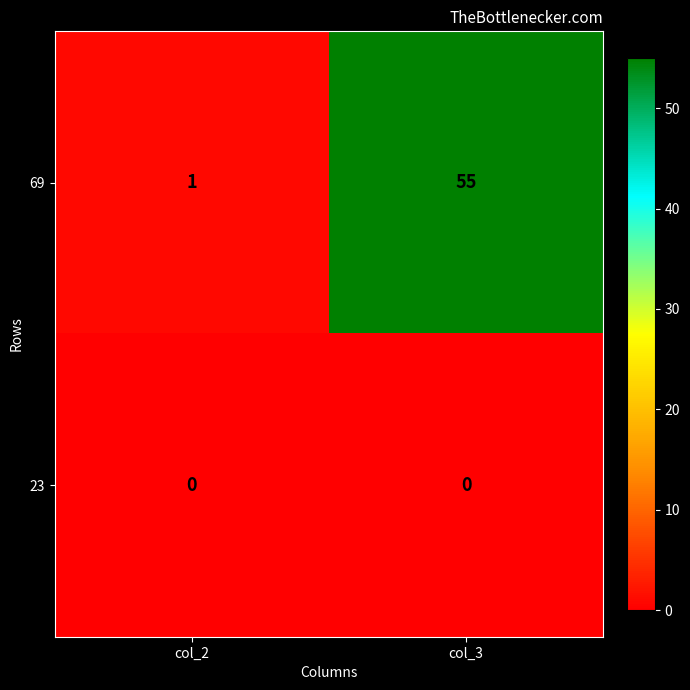

Rank the series by their maximum value, from highest to lowest.

69, 23